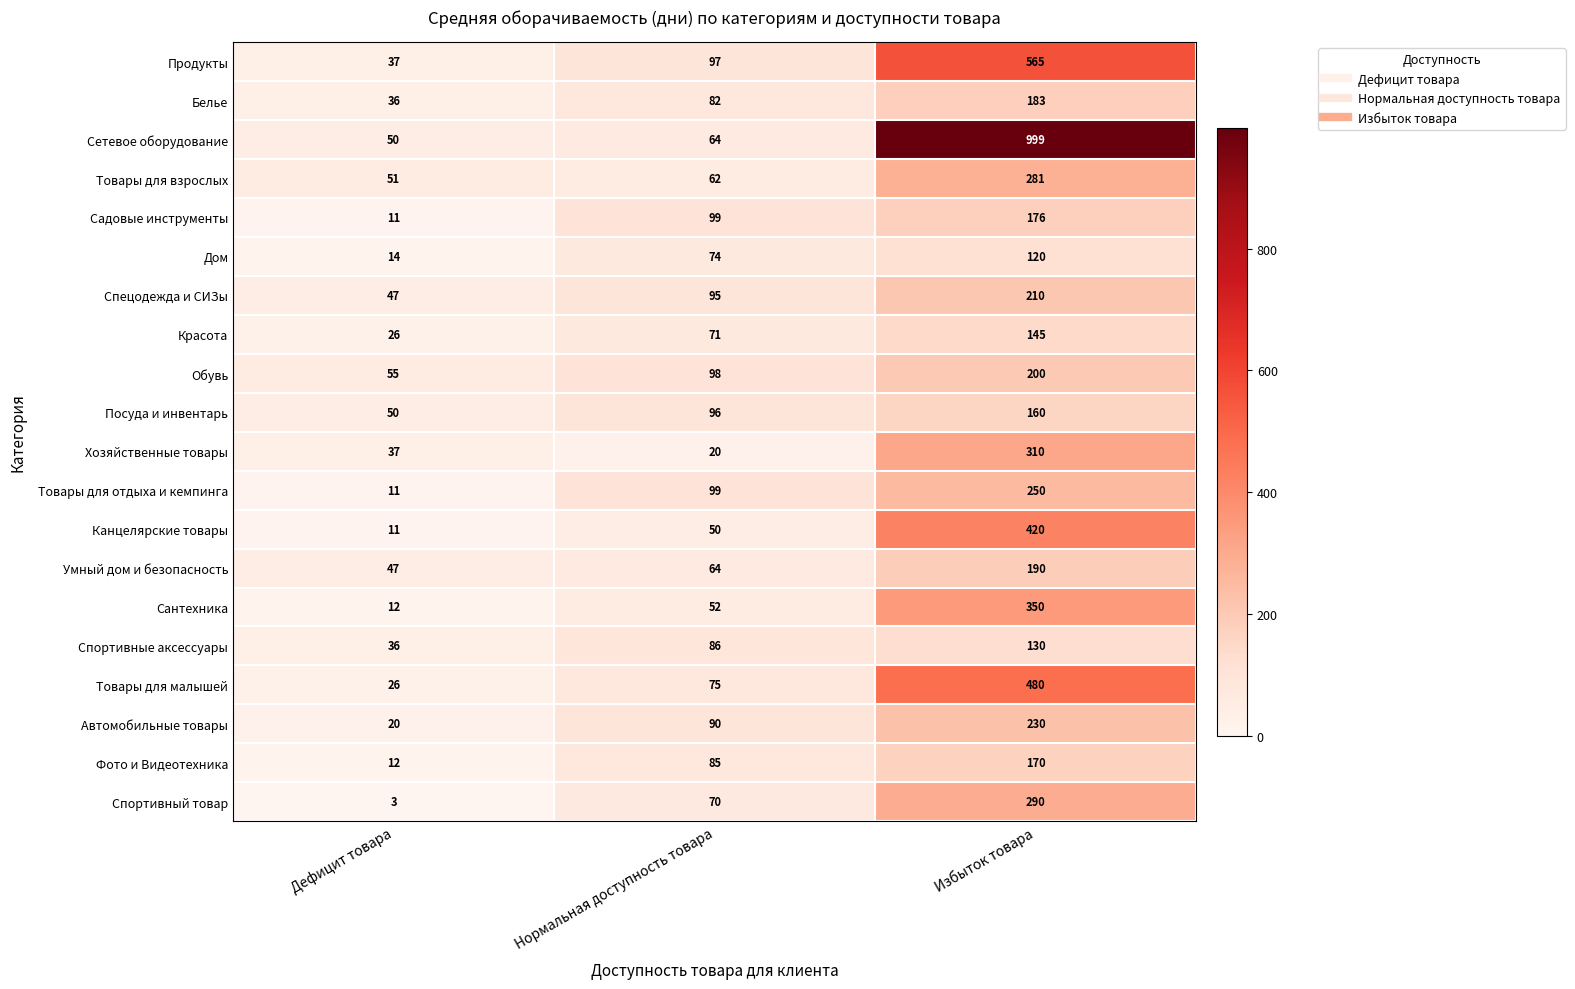

Between Нормальная доступность товара and Избыток товара, which series saw the biggest shift?

Сетевое оборудование